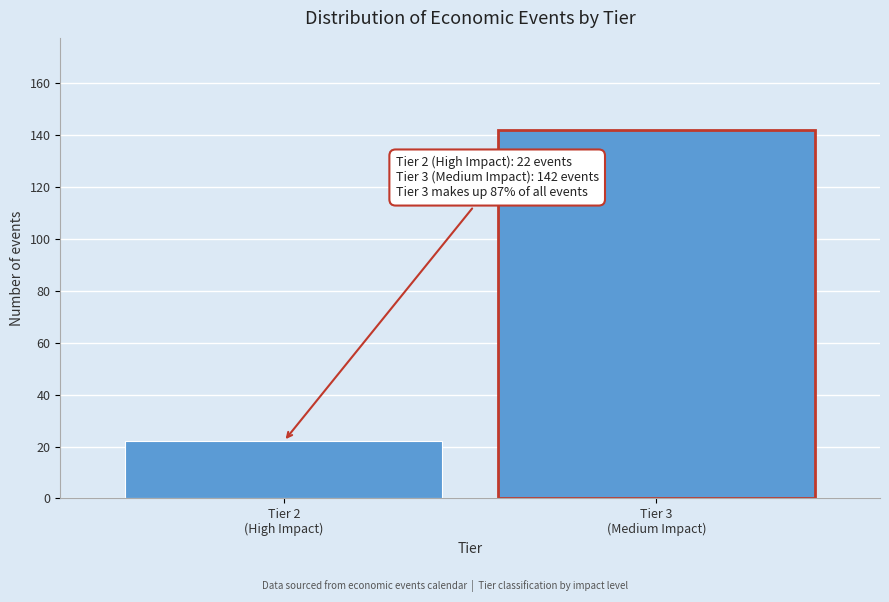

Reading left to right, what are all the values shown in this chart?

22	142